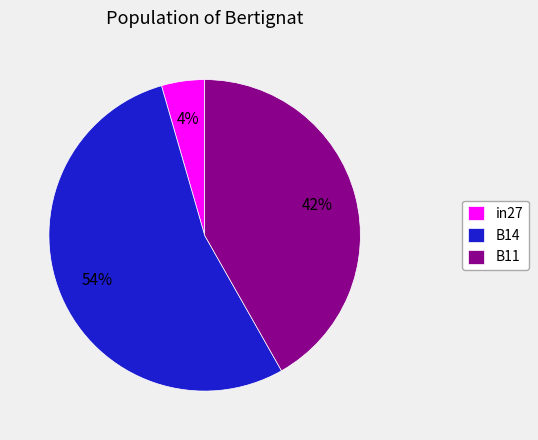

Do B14 and B11 together represent more than half of the pie?

Yes